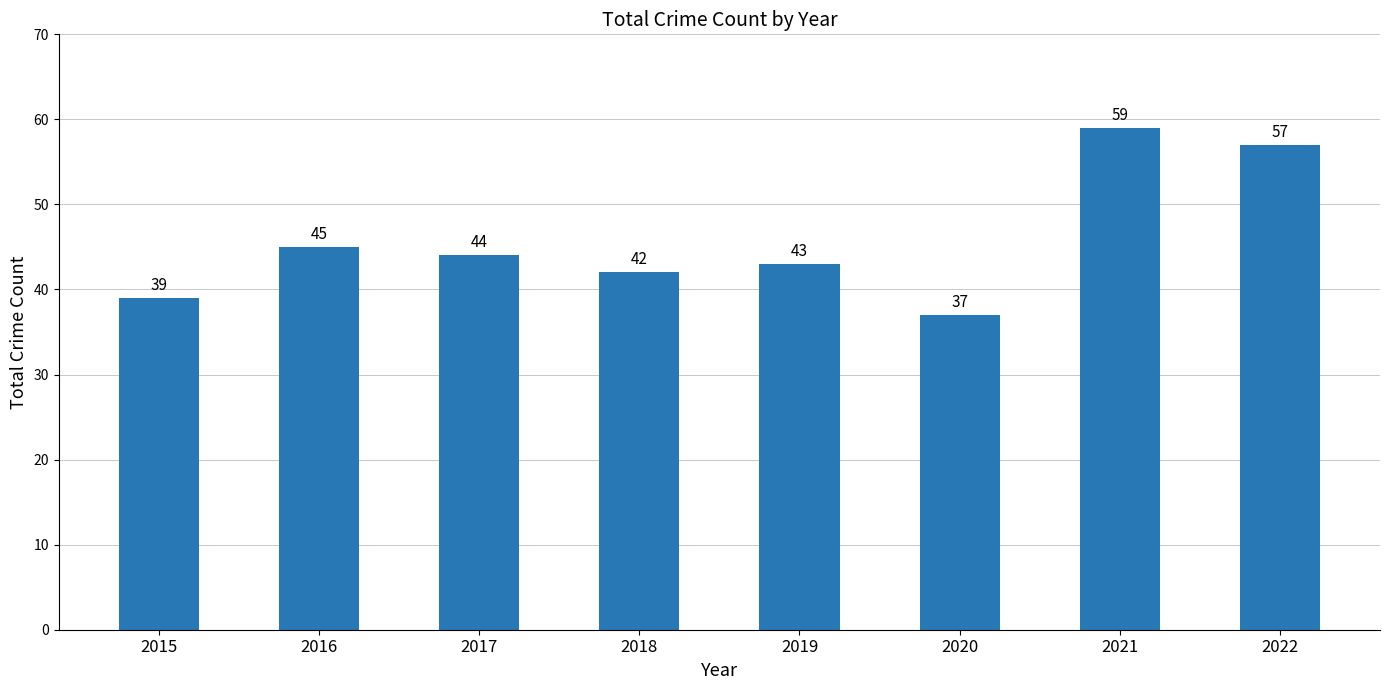

Reading left to right, extract all data points from this chart.

39	45	44	42	43	37	59	57